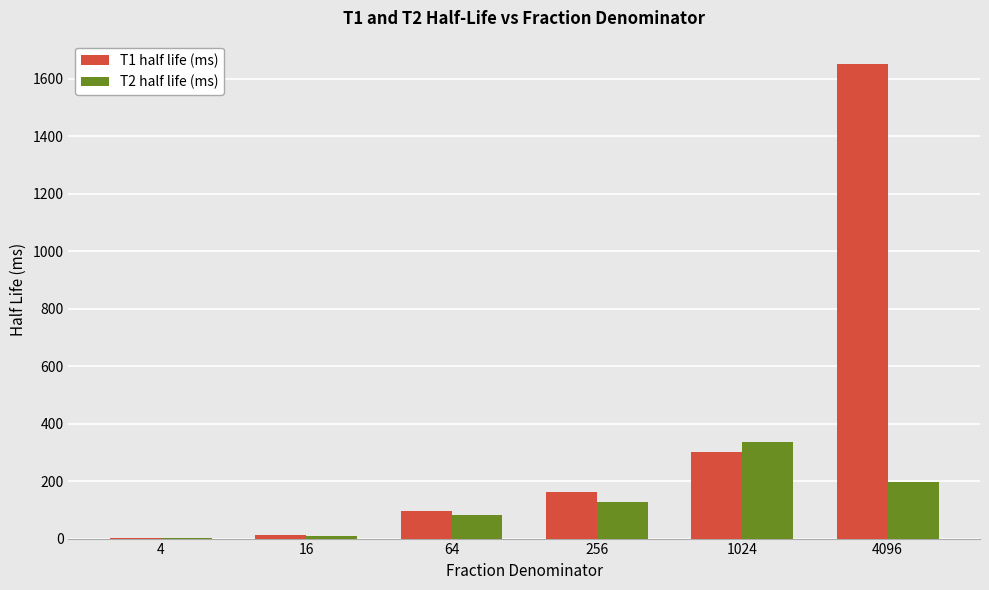

What is the spread (max minus min) of values at 1024?

37.0